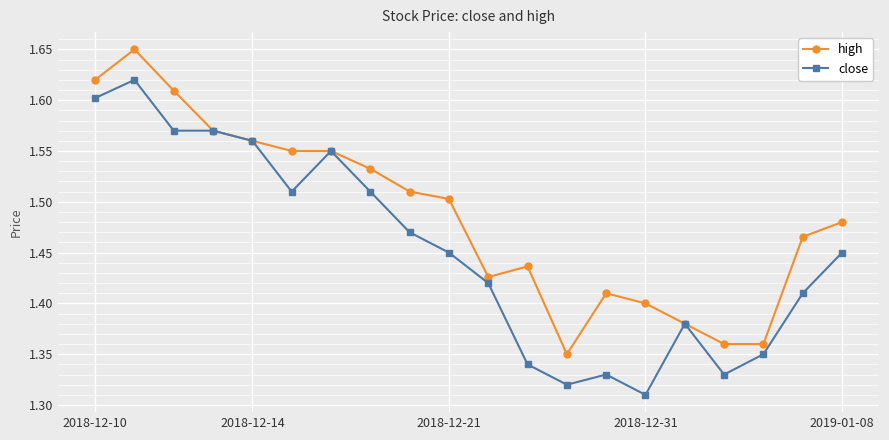

How many high values are between 1 and 2?

20